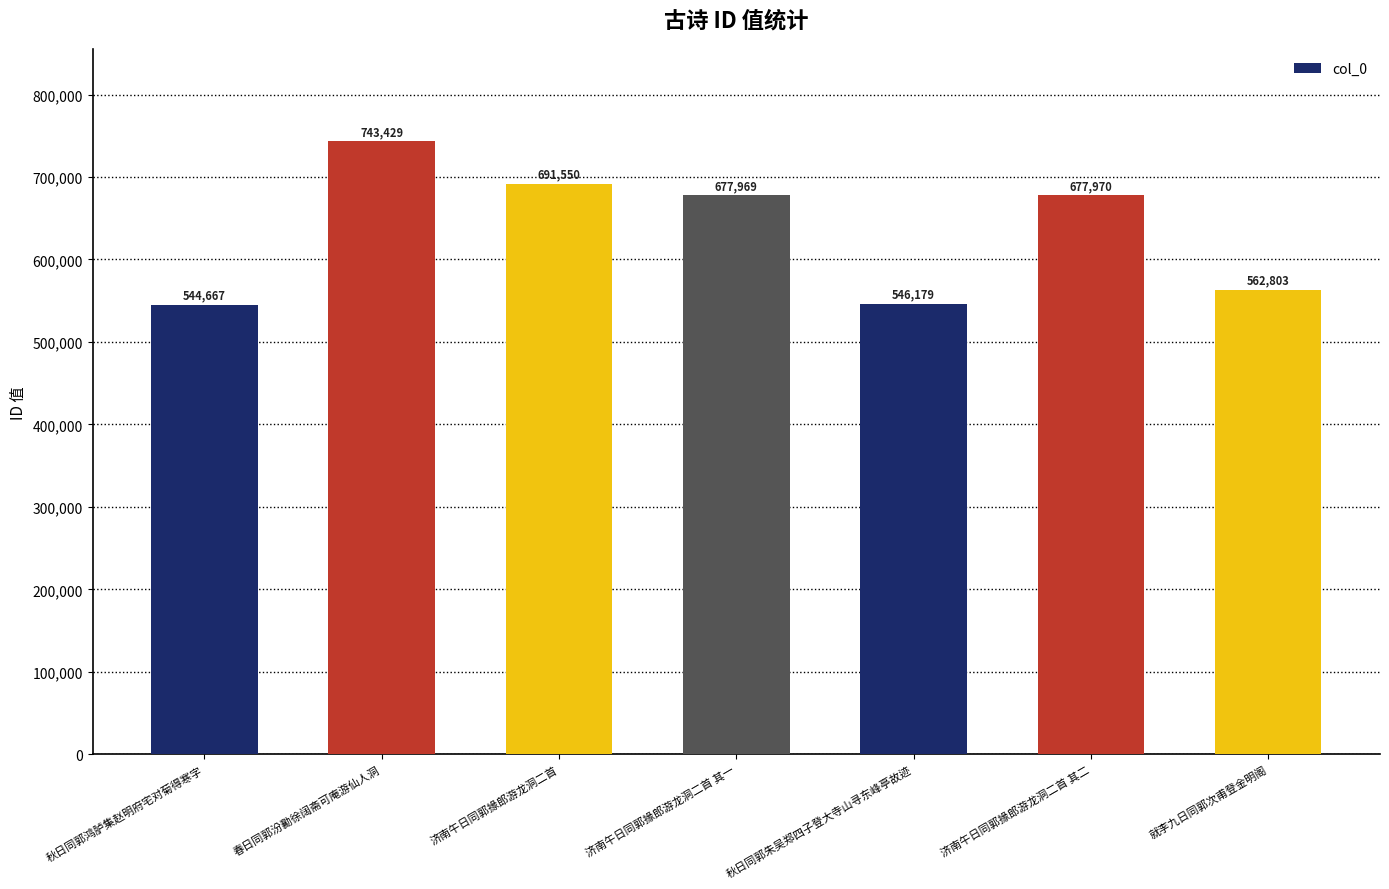

True or false: the data shows 867298 at 秋日同郭朱吴郑四子登大寺山寻东峰亭故迹.

False